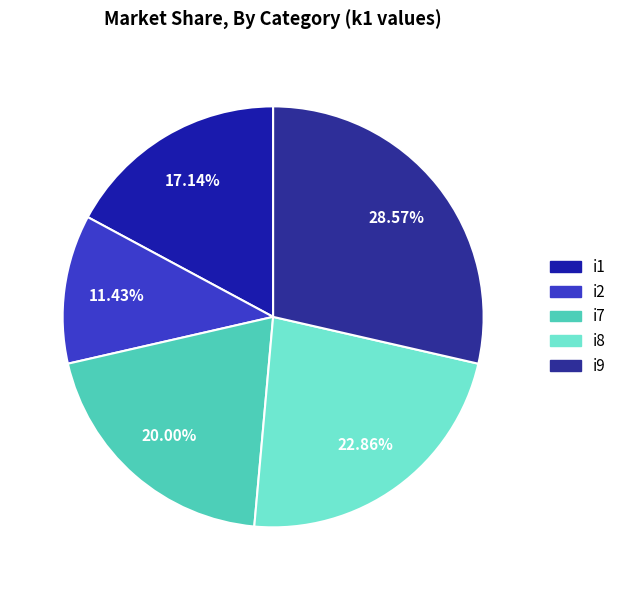

What is the largest slice in the pie chart?

i9